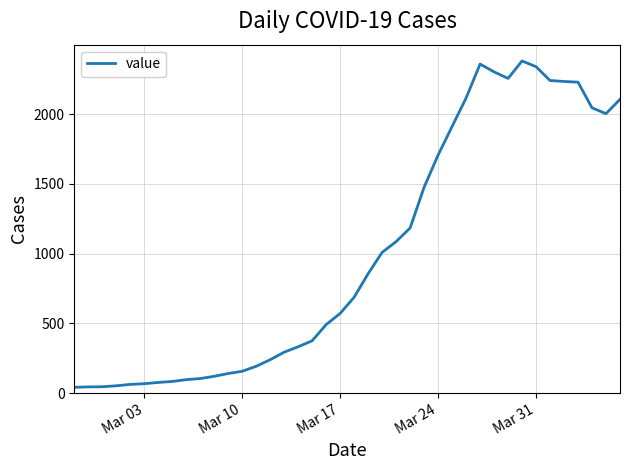

How many categories are shown in the chart?

40